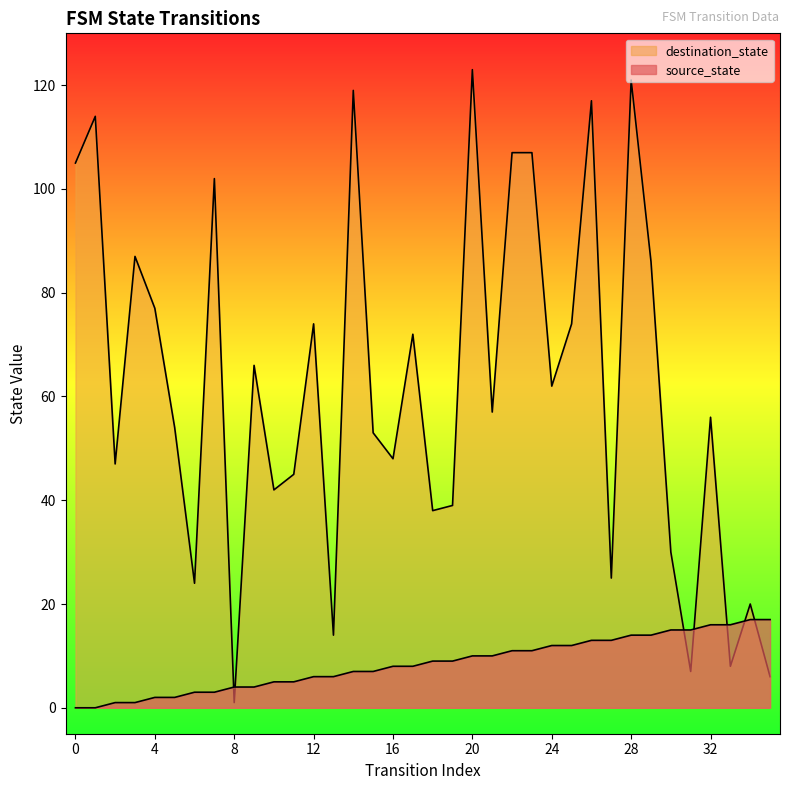

Reading right to left, list all the values displayed in this chart.

source_state: 17	17	16	16	15	15	14	14	13	13	12	12	11	11	10	10	9	9	8	8	7	7	6	6	5	5	4	4	3	3	2	2	1	1	0	0
destination_state: 6	20	8	56	7	30	86	121	25	117	74	62	107	107	57	123	39	38	72	48	53	119	14	74	45	42	66	1	102	24	54	77	87	47	114	105